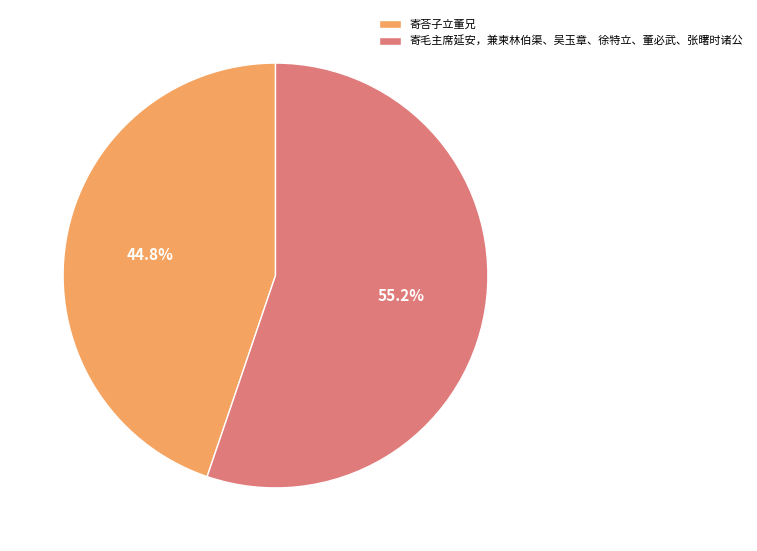

To the nearest percent, what is the difference between the 寄毛主席延安，兼柬林伯渠、吴玉章、徐特立、董必武、张曙时诸公 and 寄荅子立董兄 slice percentages?

10%